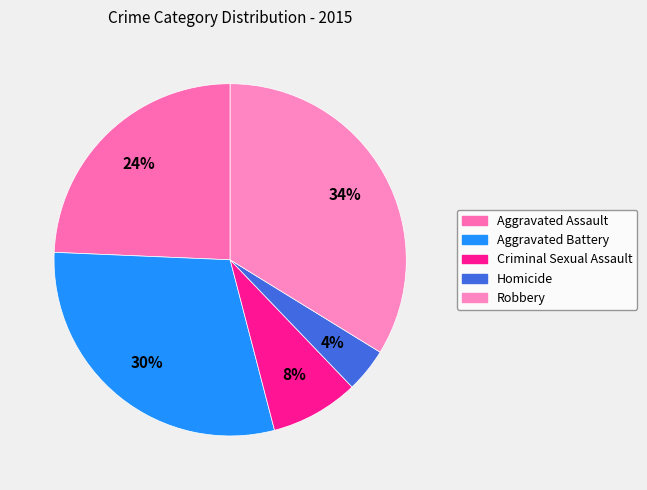

Is Aggravated Battery the majority of the pie?

No